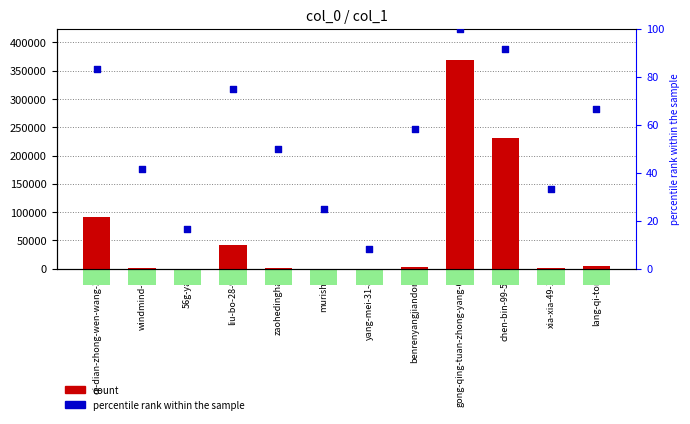

Which series has the largest Y range (max minus min)?

count